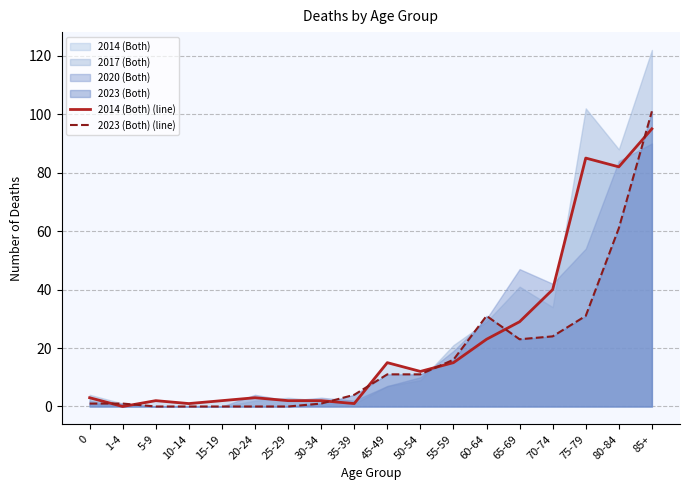

Which has a higher value, 80-84 or 85+?

85+